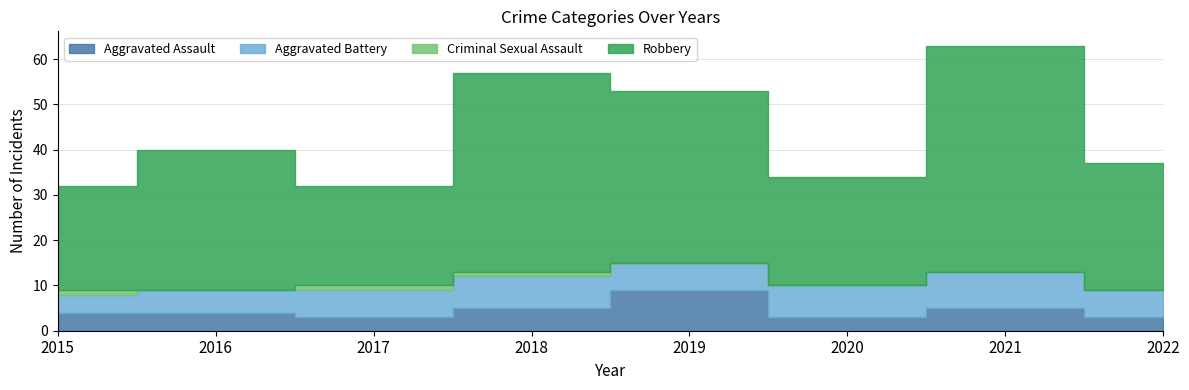

How many lines are shown in the chart?

4